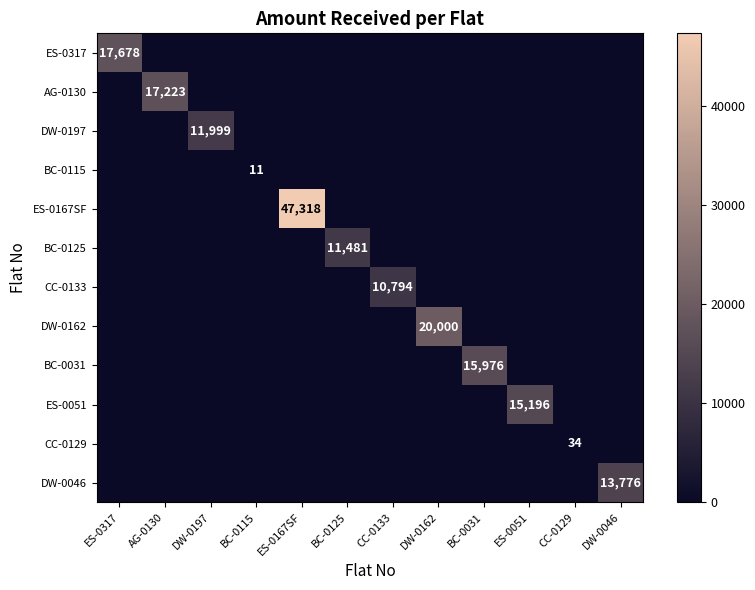

Rank the series by their maximum value, from highest to lowest.

ES-0167SF, DW-0162, ES-0317, AG-0130, BC-0031, ES-0051, DW-0046, DW-0197, BC-0125, CC-0133, CC-0129, BC-0115